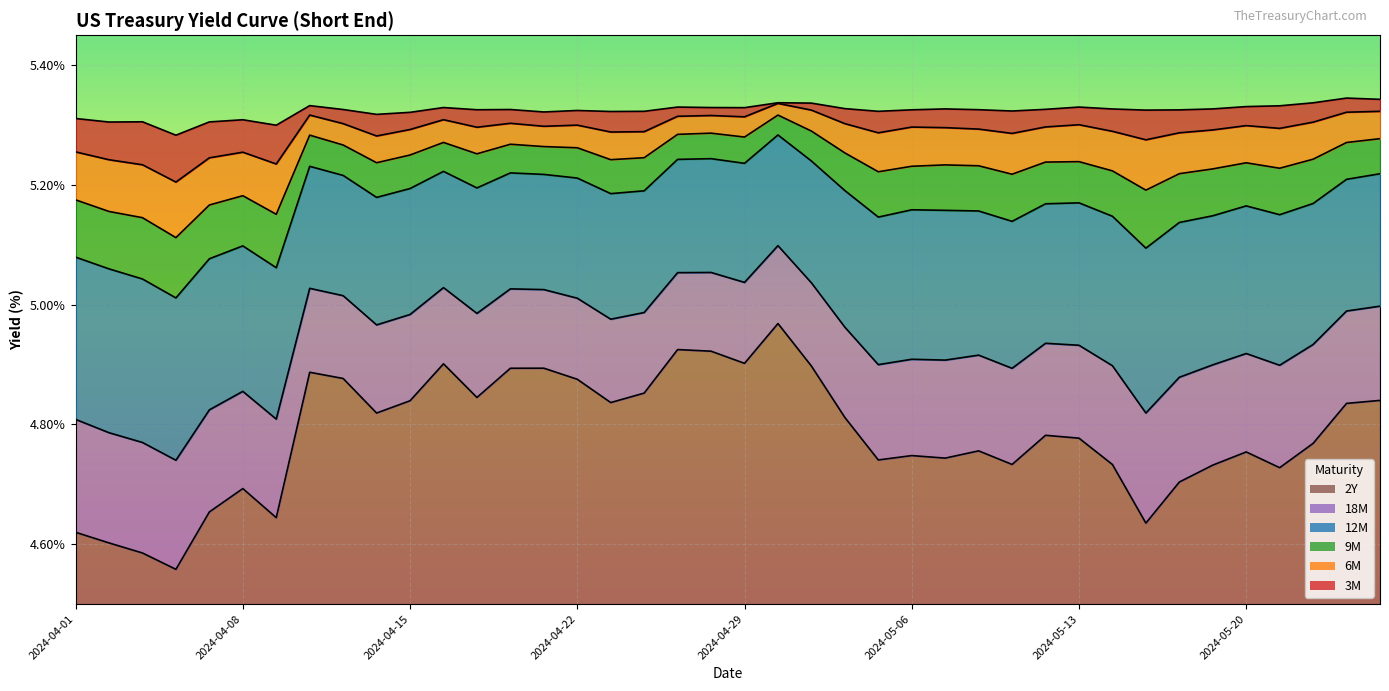

The 6M series shows 5.3 at 2024-04-18. True or false?

True